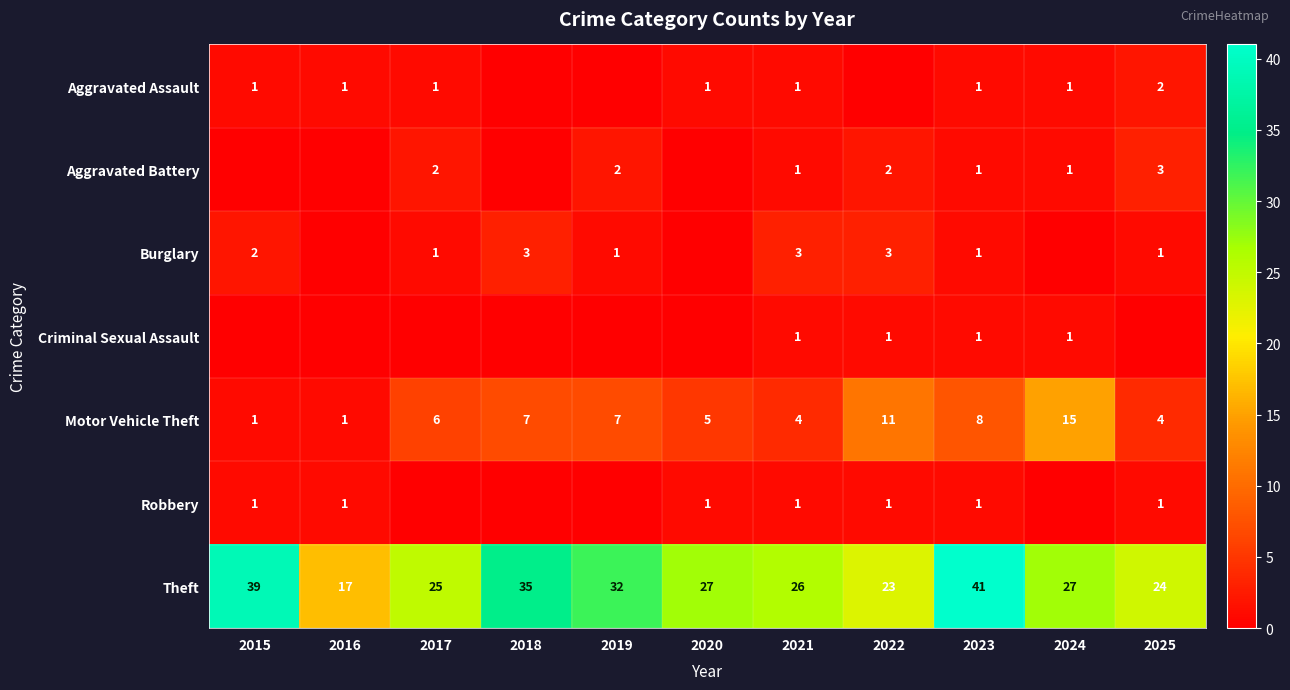

True or false: Theft has a value of 12 at 2018.

False